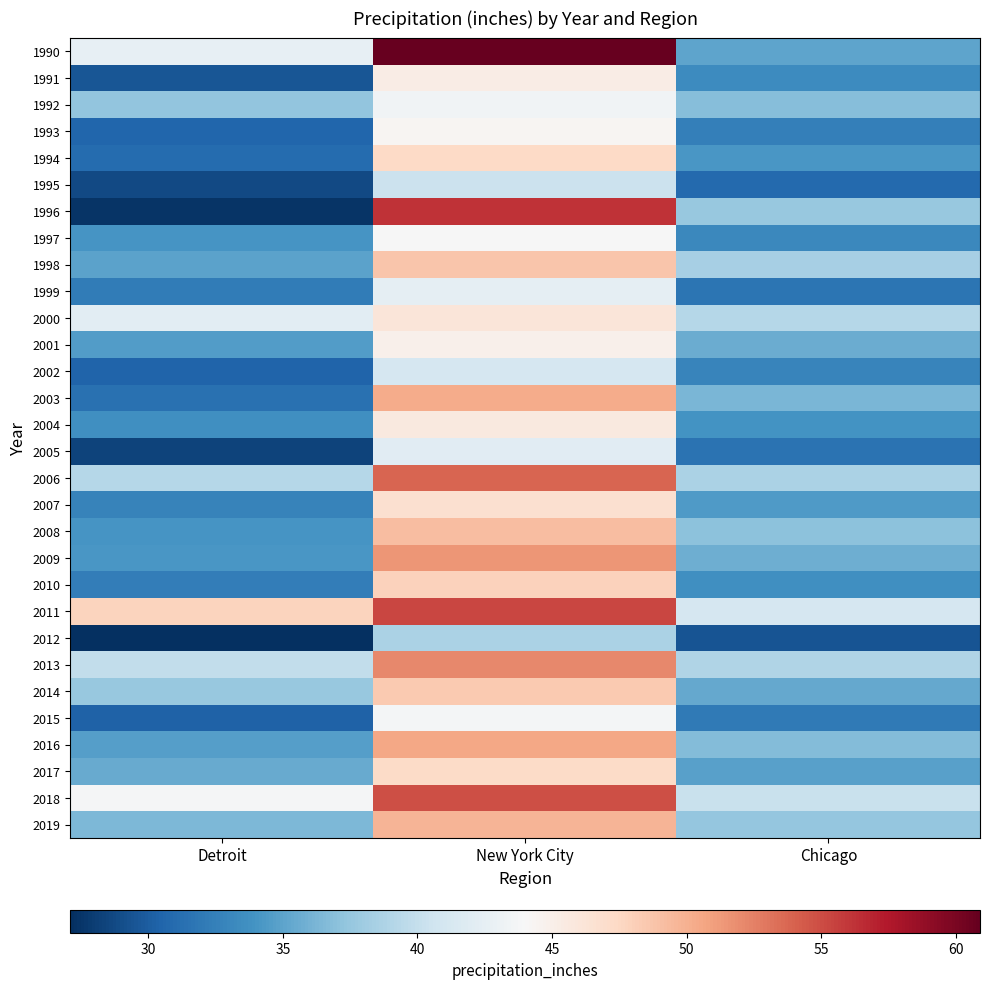

Which series has the largest range (max minus min)?

1996